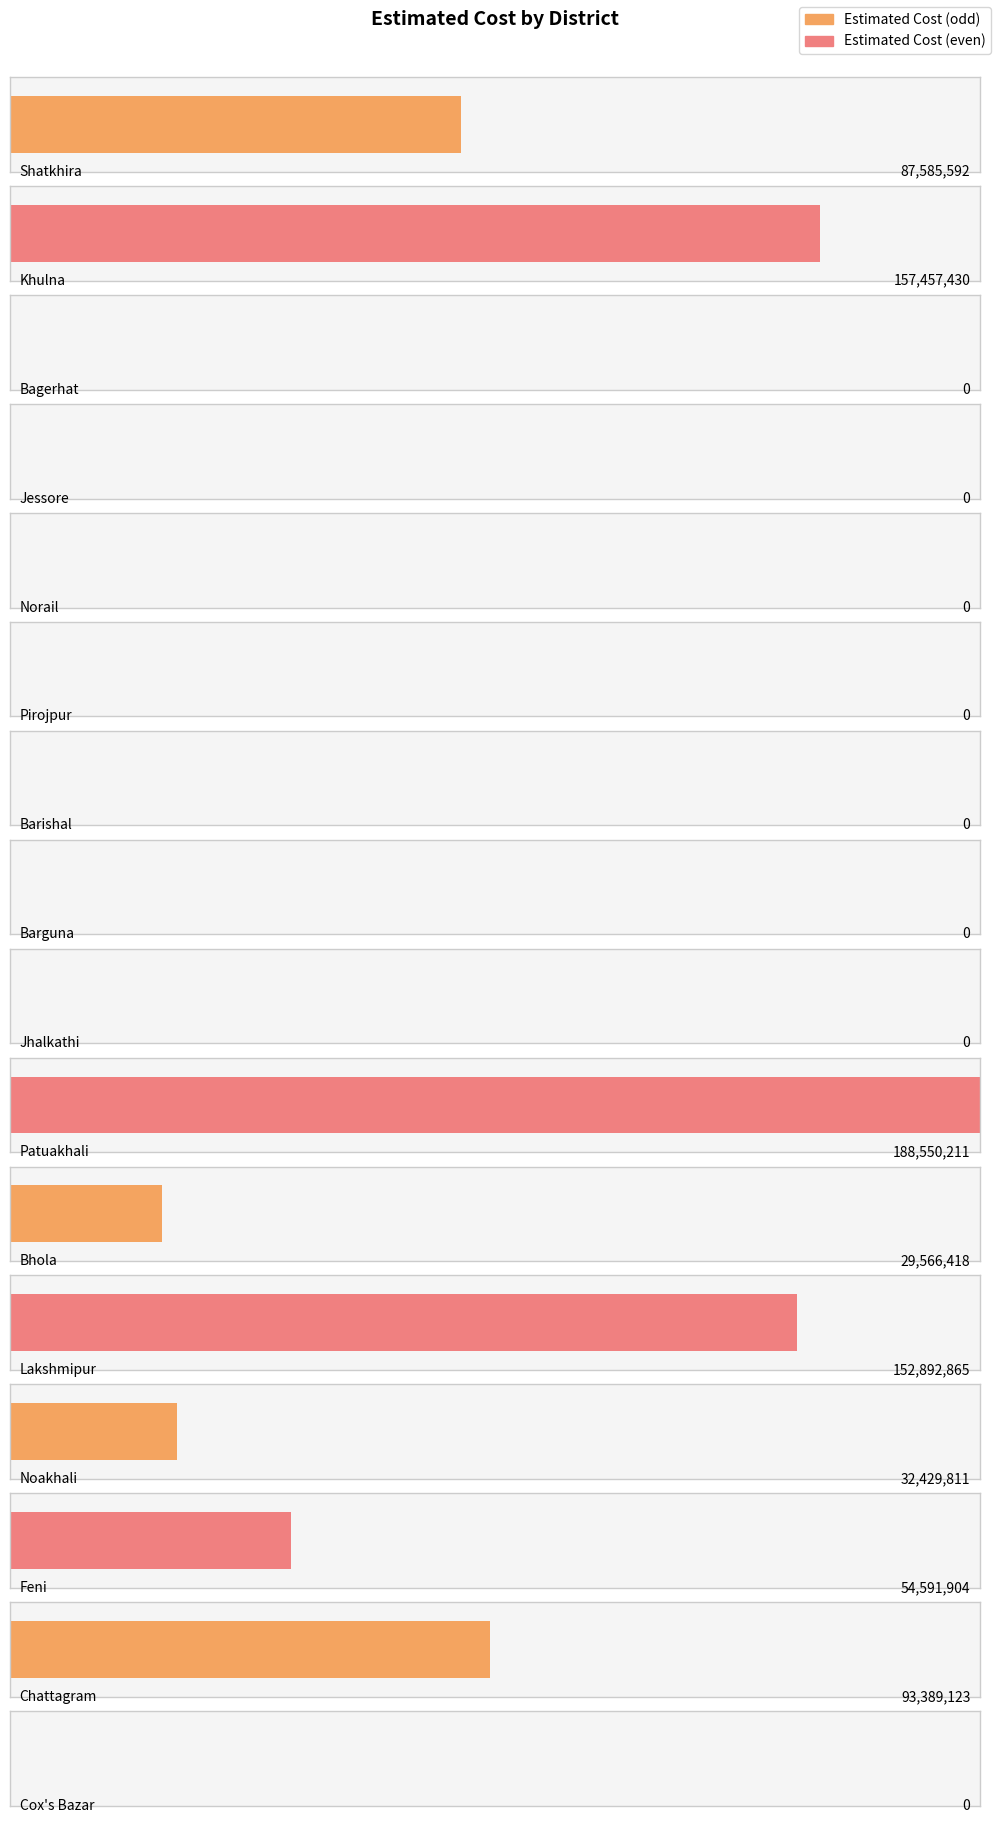

The value at Norail is 0.0. True or false?

True